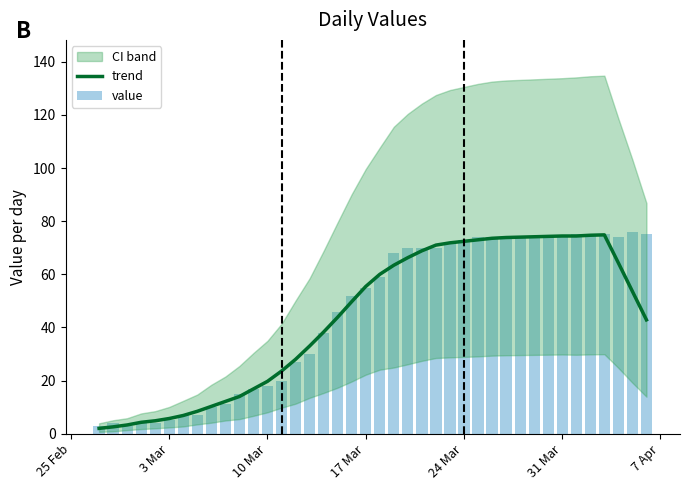

The trend series shows 23.8 at 24 Mar. True or false?

False